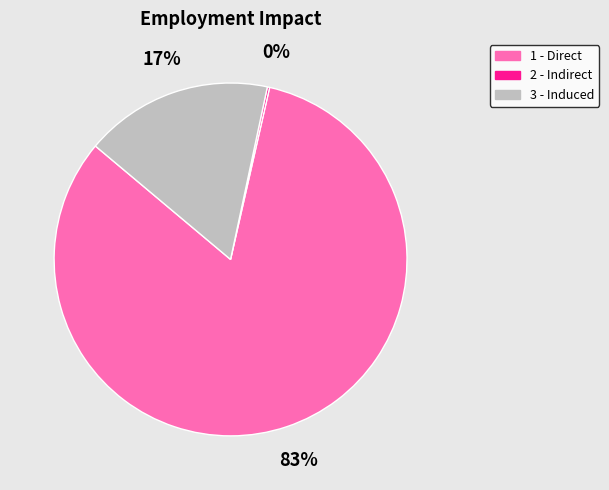

To the nearest percent, what is the average slice percentage?

33%